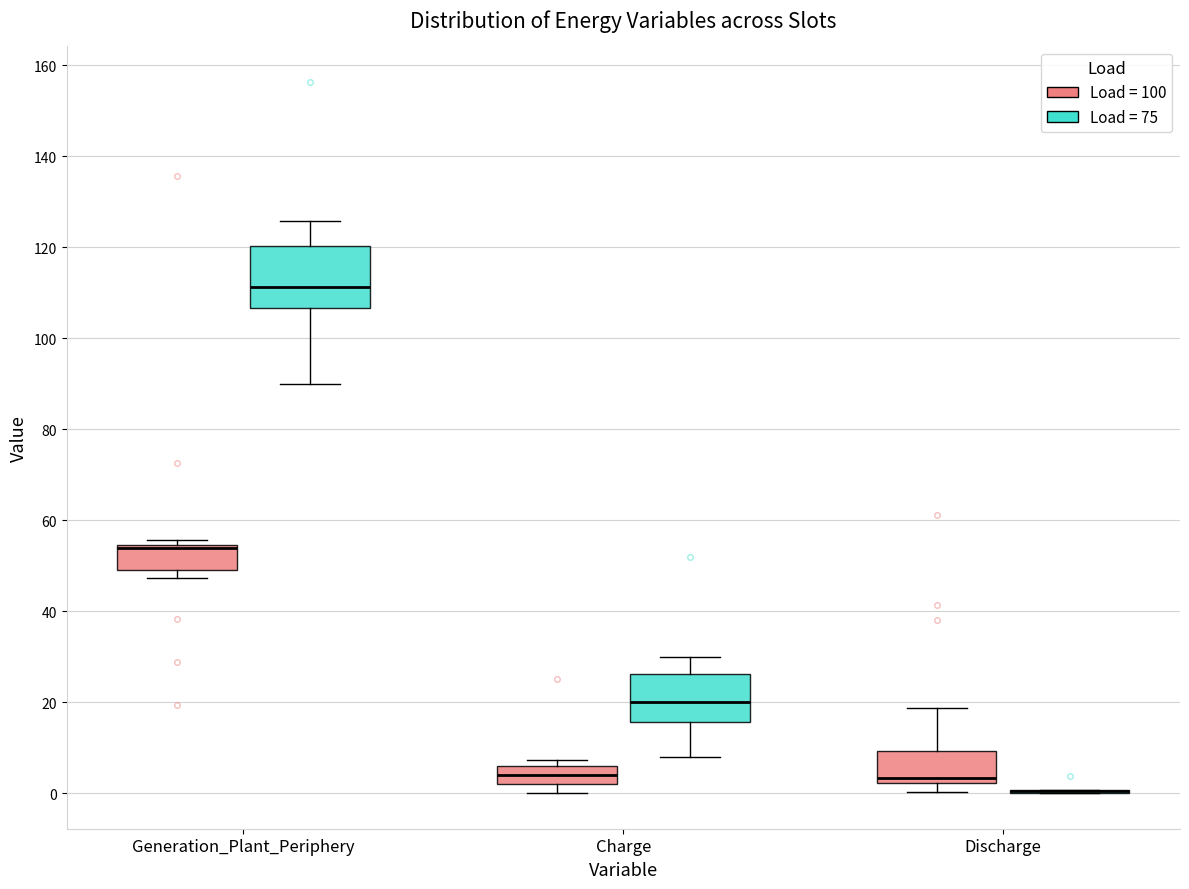

Where is the upper edge of the box for Generation_Plant_Periphery (Load = 100) on the y-axis? The values are not printed on the chart, so give them approximately, as read against the axis.

54